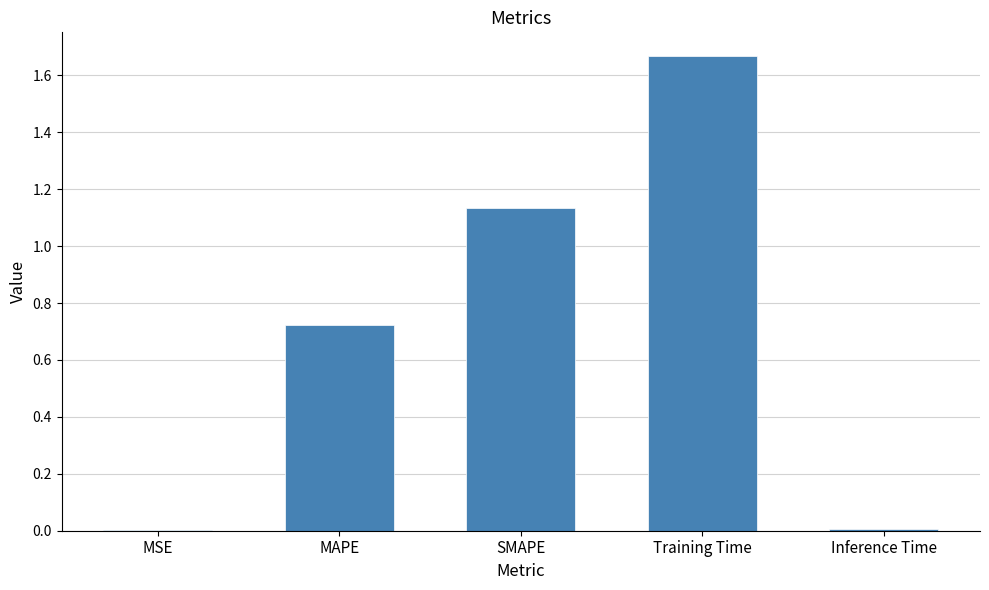

Which label corresponds to the largest value in the chart?

Training Time